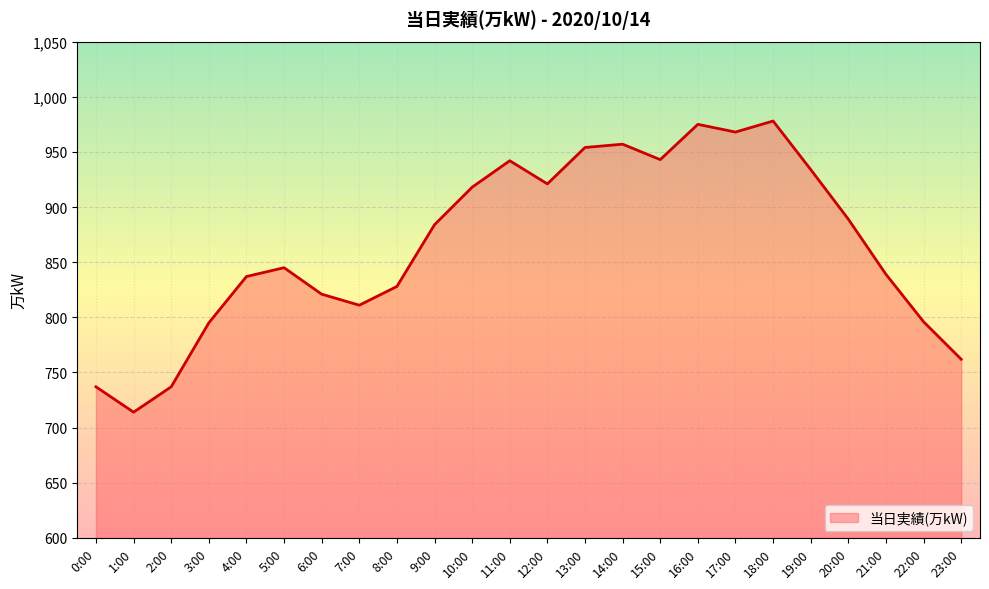

What is the greatest value displayed?

978